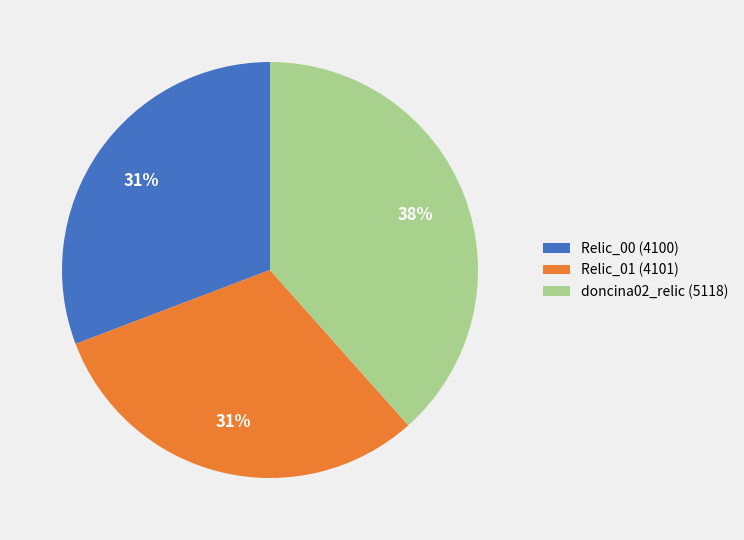

Is it true that Relic_00 is 44% of the pie?

False